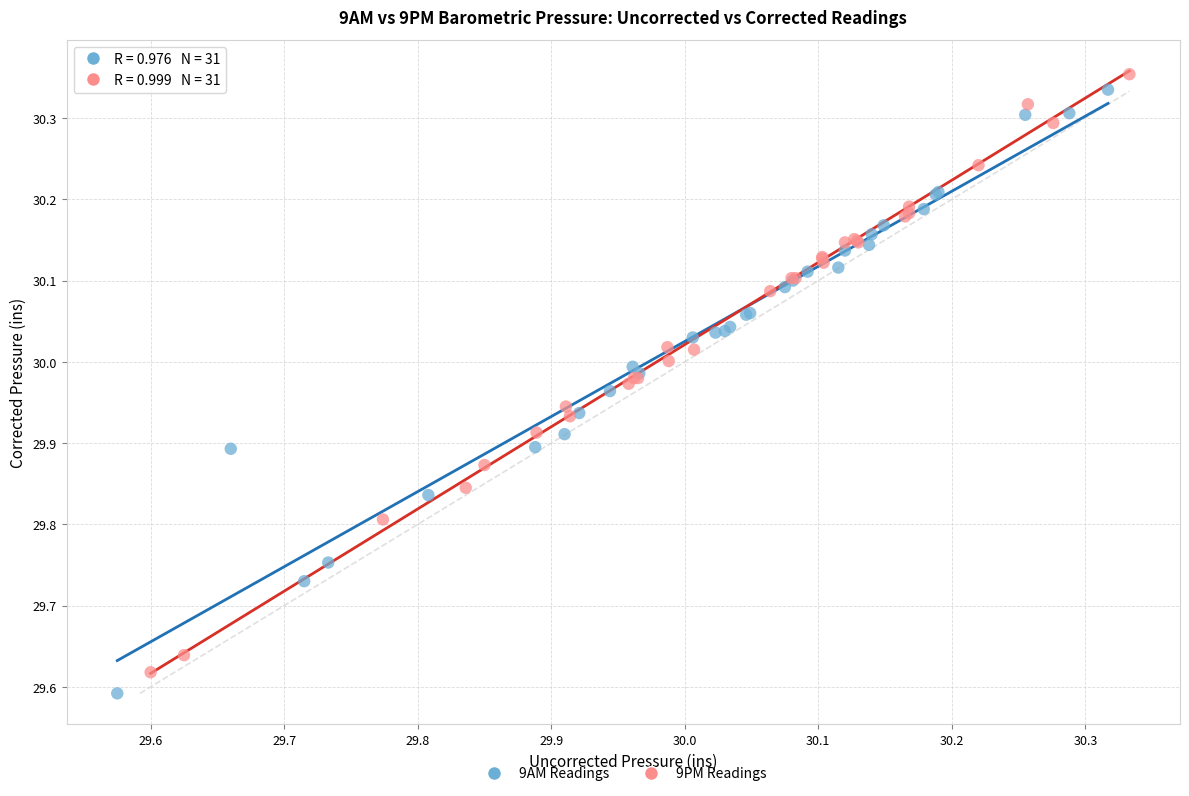

Which series has the largest Y range (max minus min)?

9AM Readings